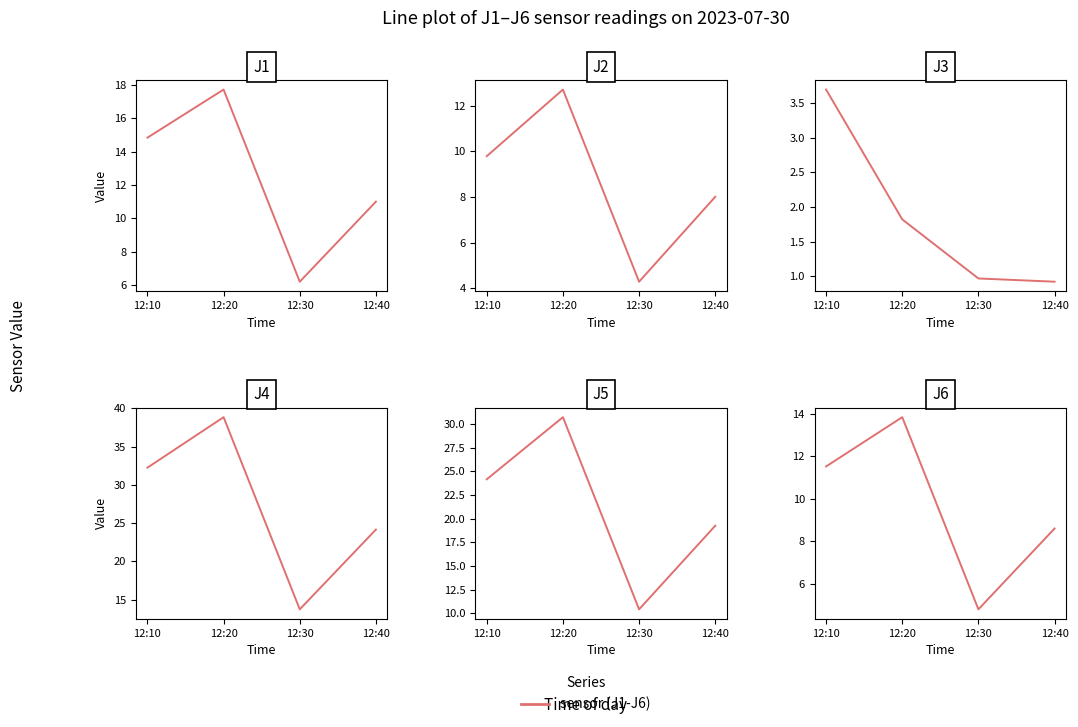

Does the chart display data point markers on the line(s)?

No